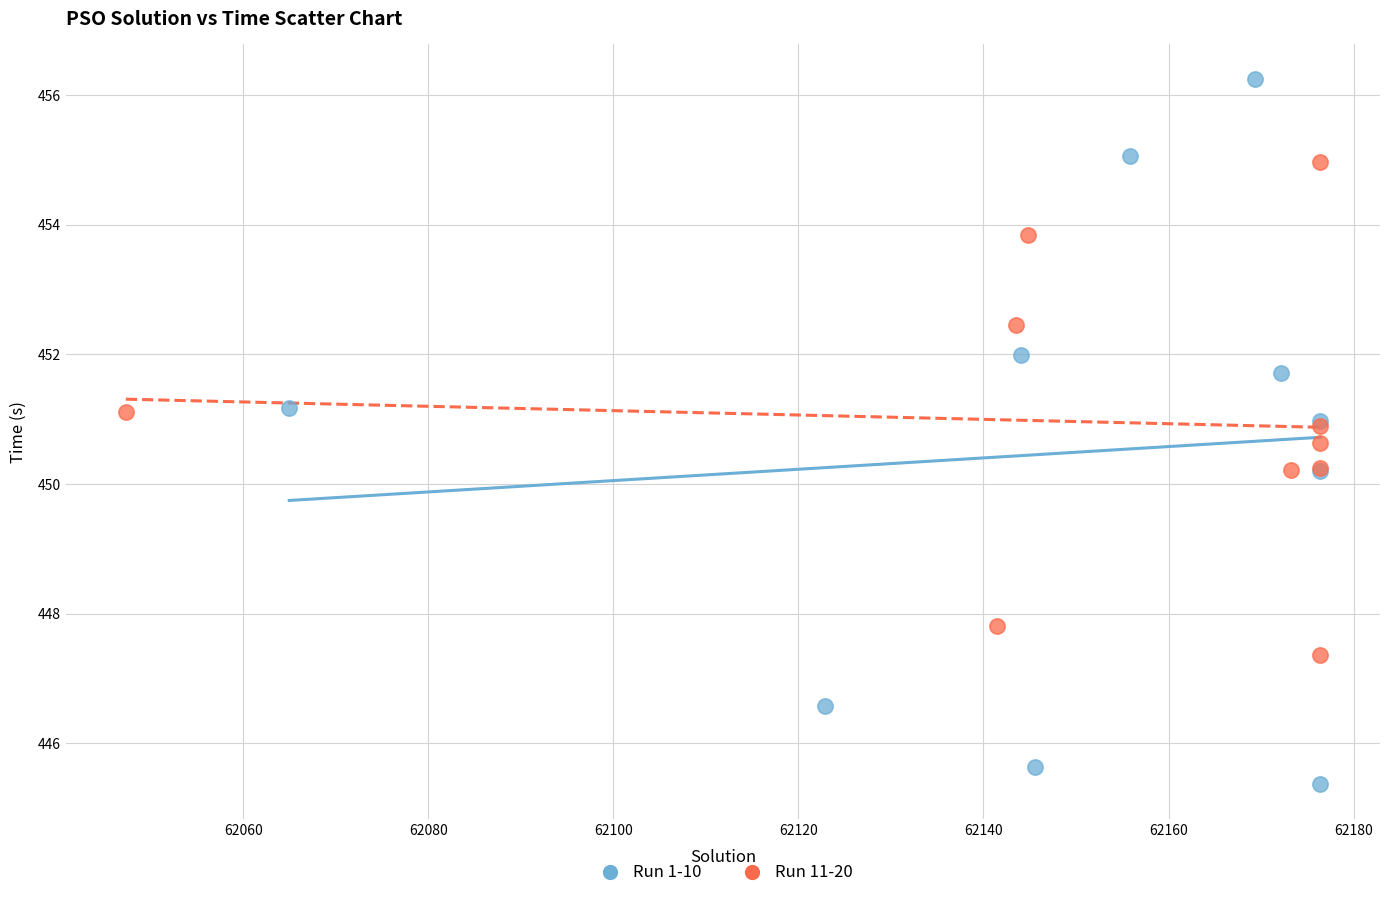

Which series has the largest Y range (max minus min)?

Run 1-10